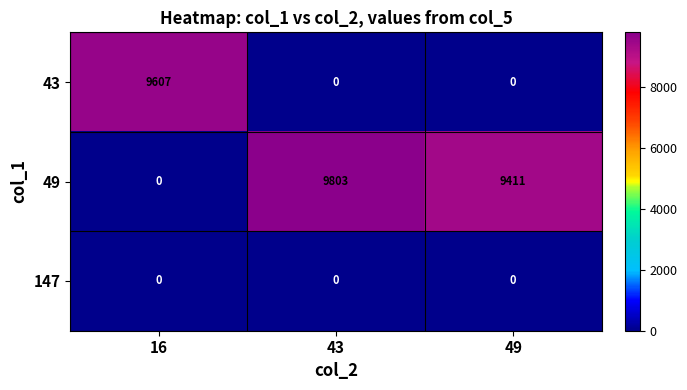

List the series in order of their peak value, highest first.

49, 43, 147